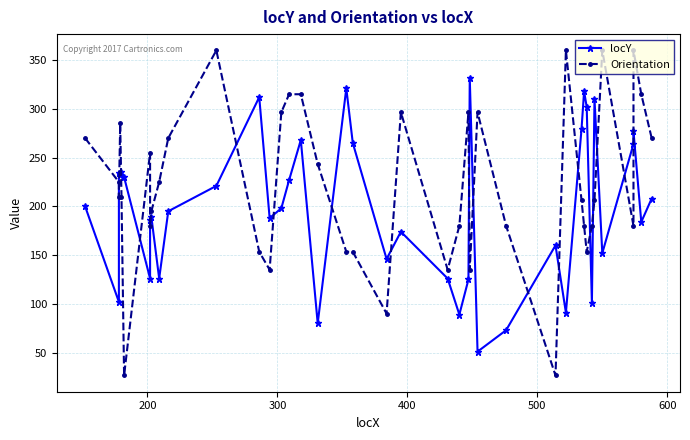

How many data points in Orientation are above 210?

19